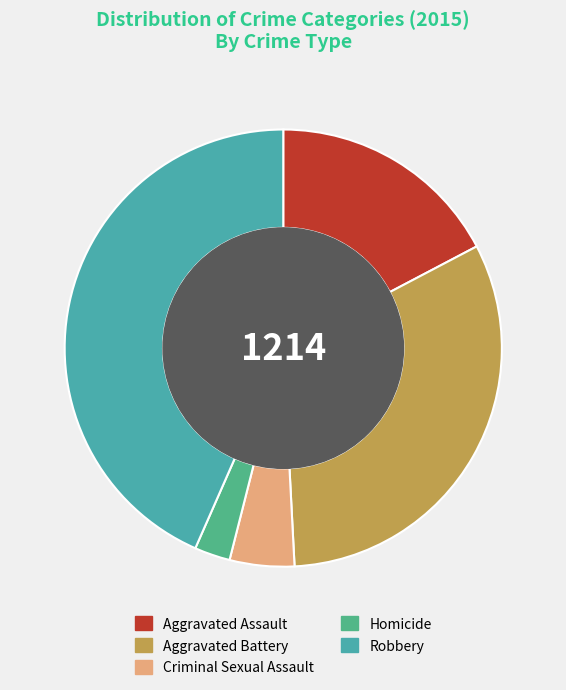

Rank the categories by value from highest to lowest.

Robbery, Aggravated Battery, Aggravated Assault, Criminal Sexual Assault, Homicide